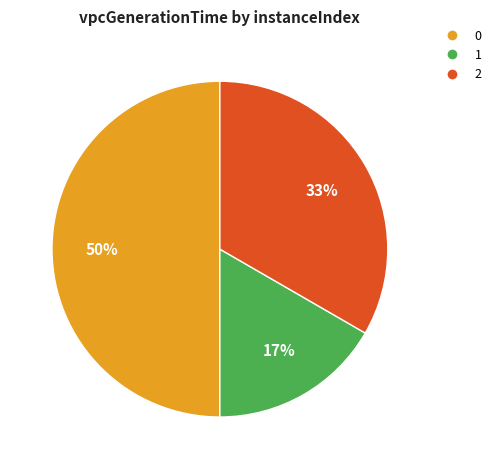

Does 1 represent more than half of the total?

No